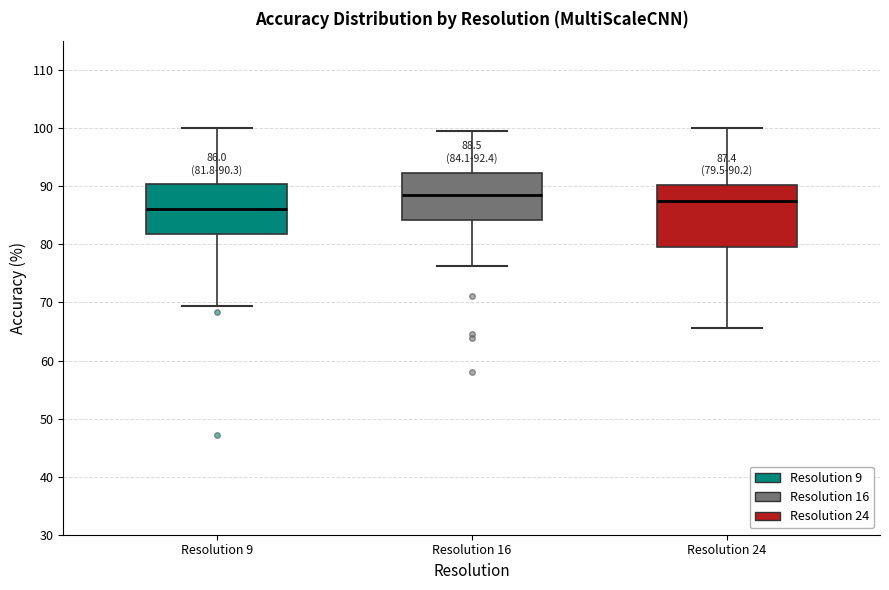

Comparing the boxes themselves (not the whiskers), which one is the tallest?

Resolution 24